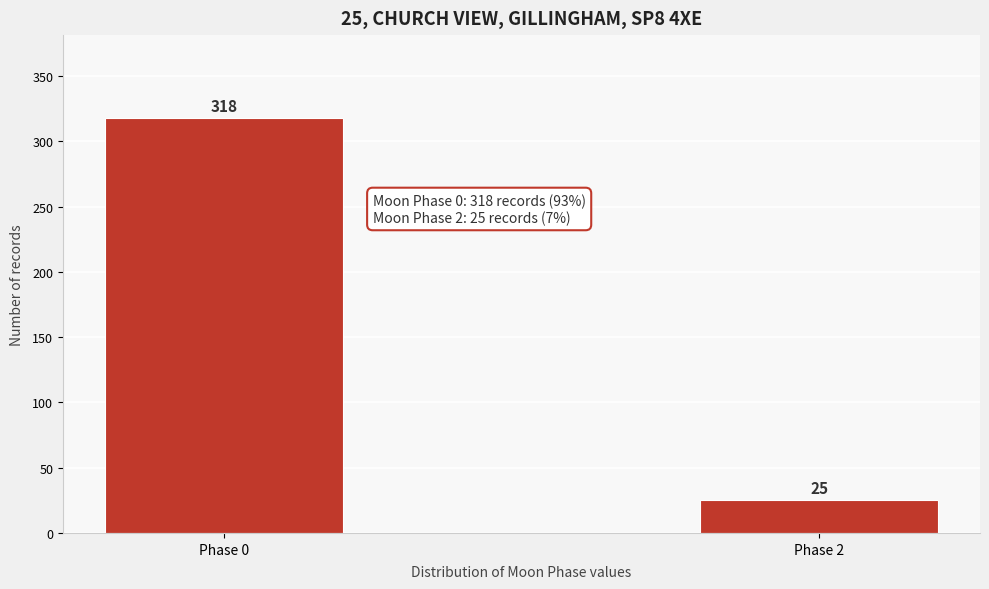

Reading right to left, extract all data points from this chart.

25	318